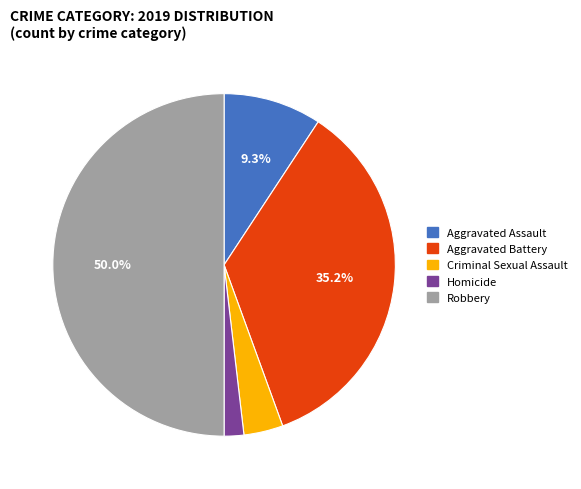

To the nearest percent, what is the combined percentage of Aggravated Assault and Aggravated Battery?

44%